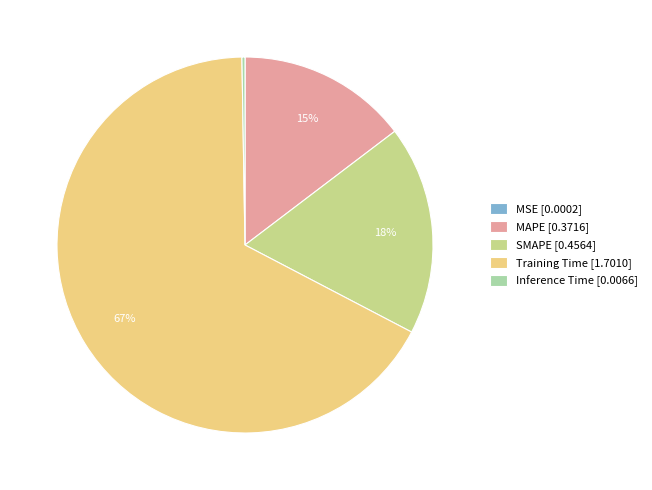

What is the largest slice in the pie chart?

Training Time